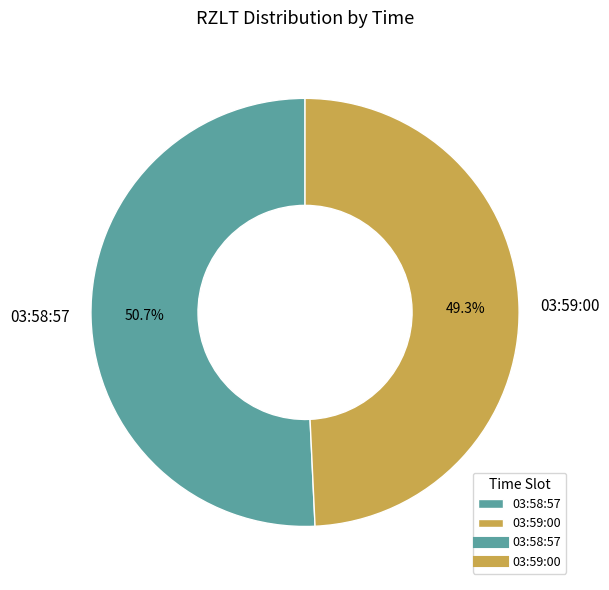

Is it true that 03:58:57 is 51% of the pie?

True